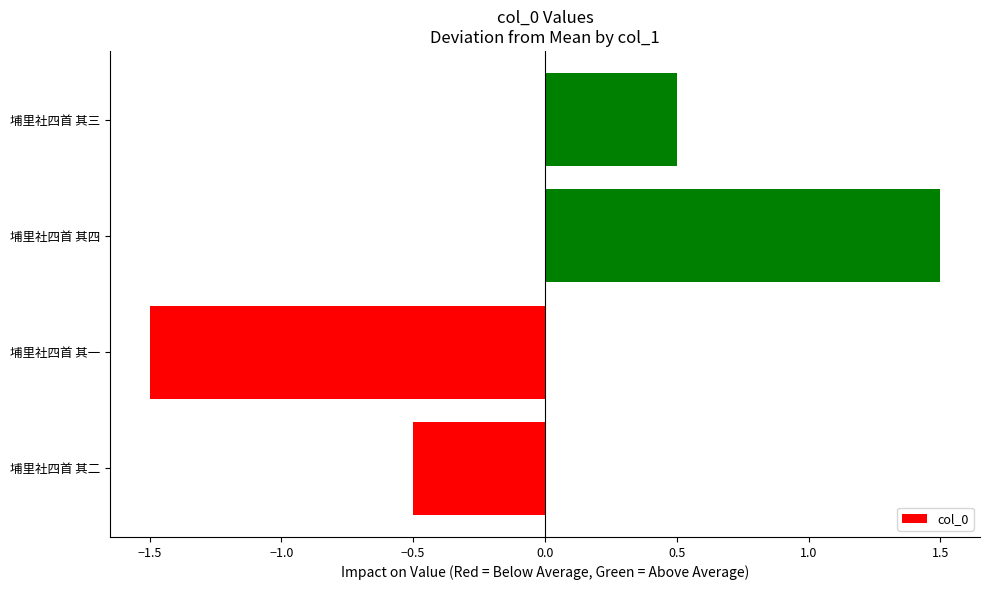

What is the greatest value displayed?

1.5